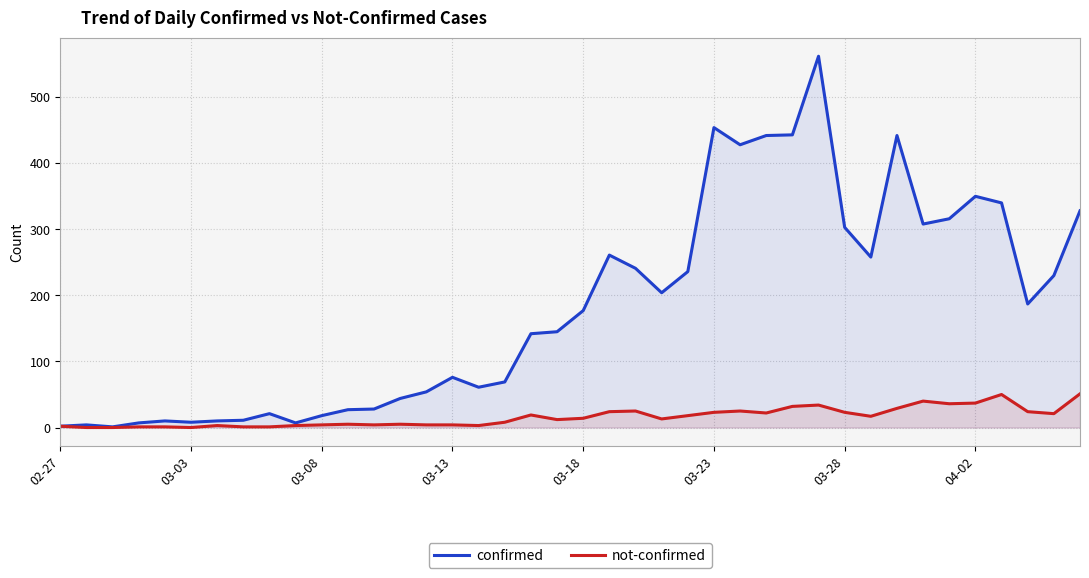

List the series in order of their peak value, lowest first.

not-confirmed, confirmed